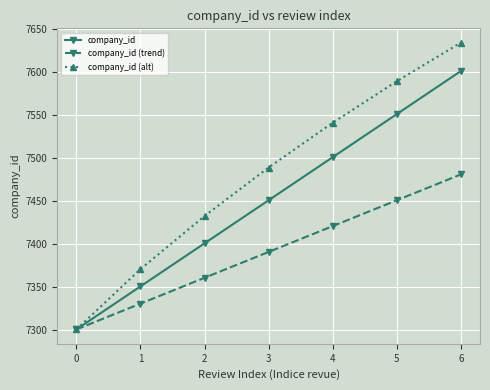

What is the smallest value displayed?

7301.0